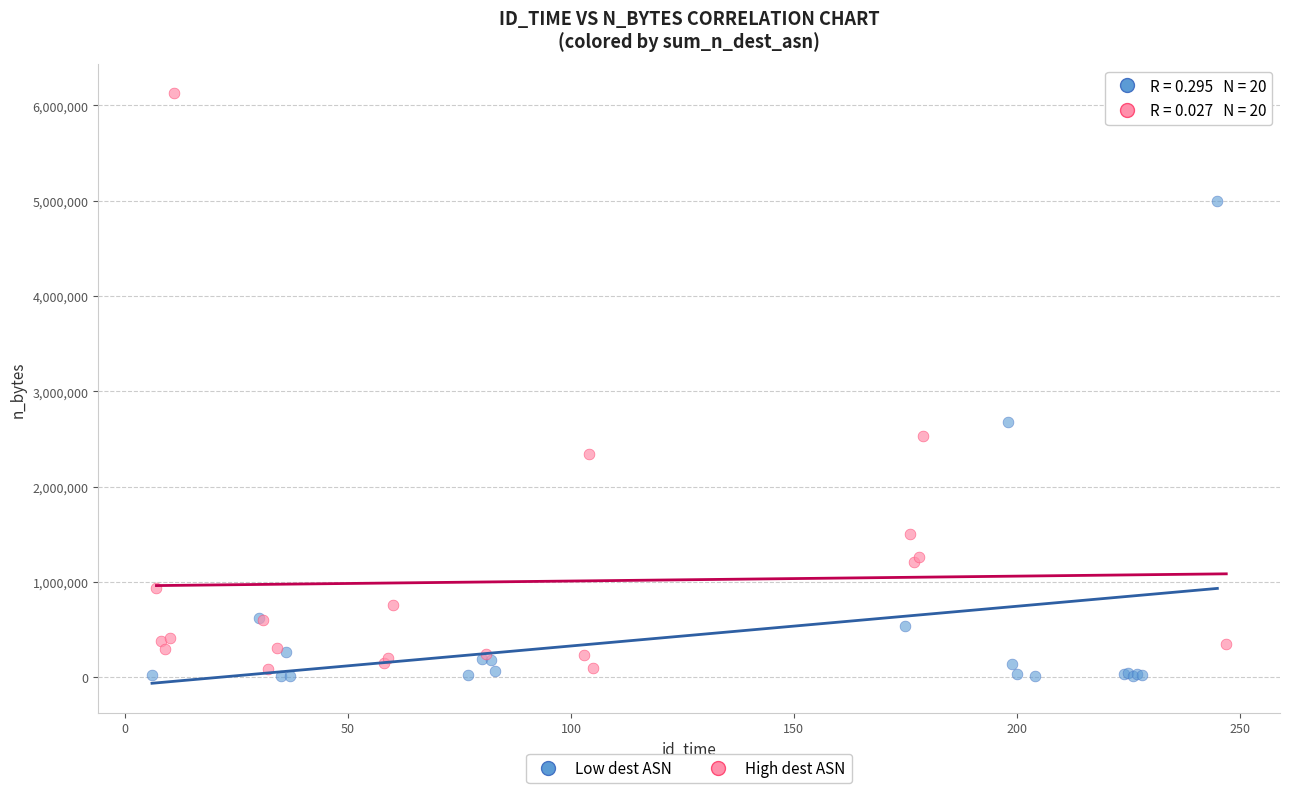

Which series reaches the minimum Y coordinate?

Low dest ASN